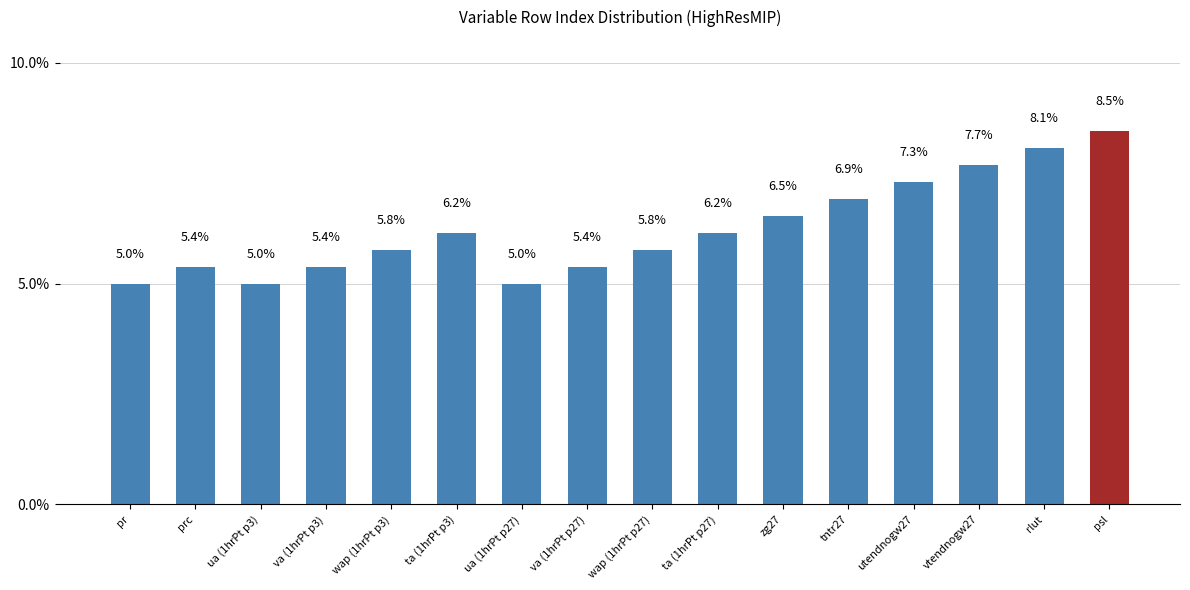

What is the value of the 4th bar from the left?

5.4